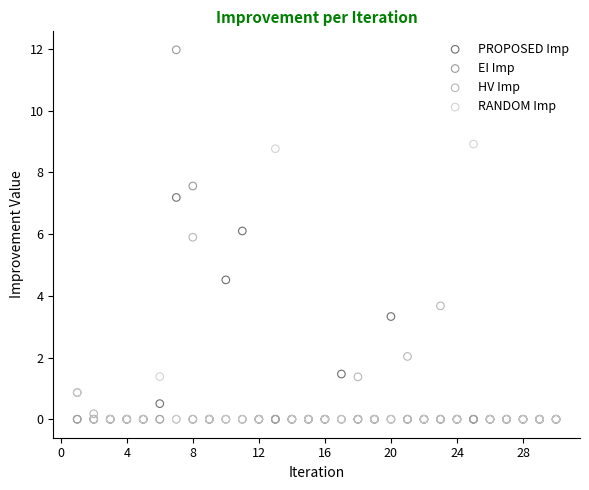

In the RANDOM Imp series, what Y value is closest to 4?

1.4